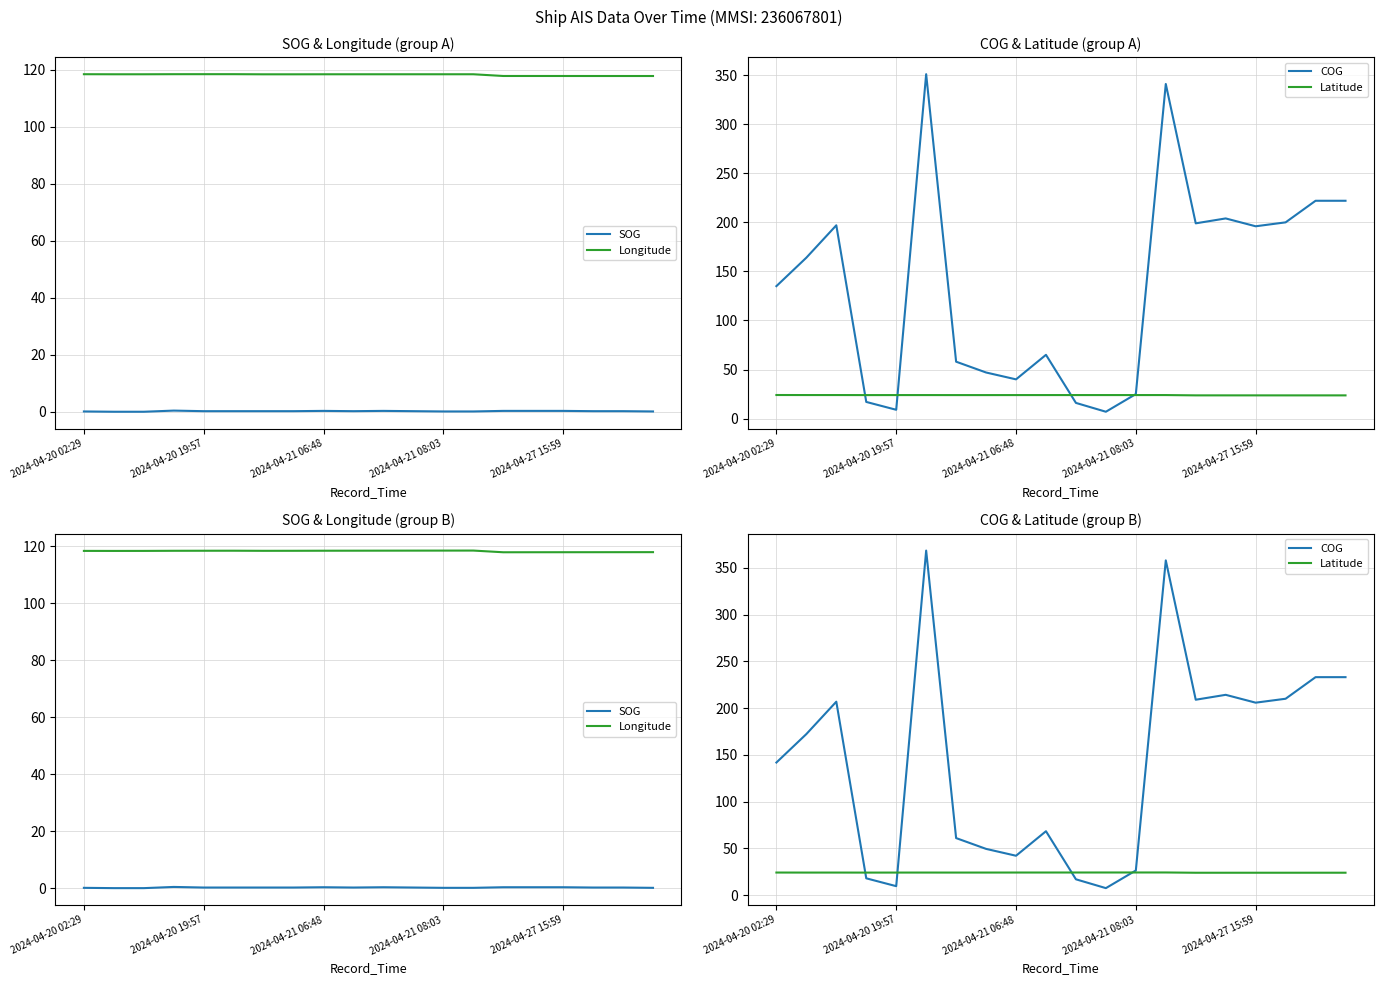

Rank the series at 15 from lowest to highest value.

SOG, Latitude, Longitude, COG